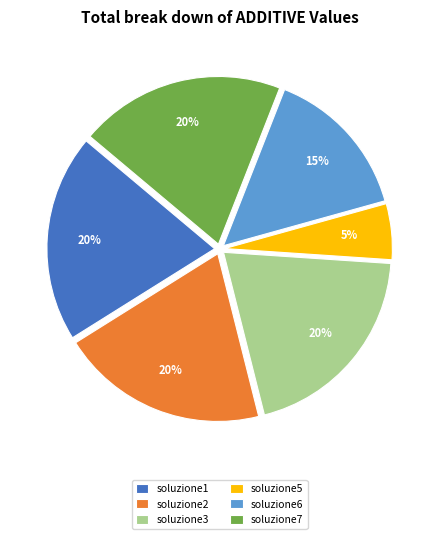

What percentage is the soluzione7 slice, to the nearest percent?

20%